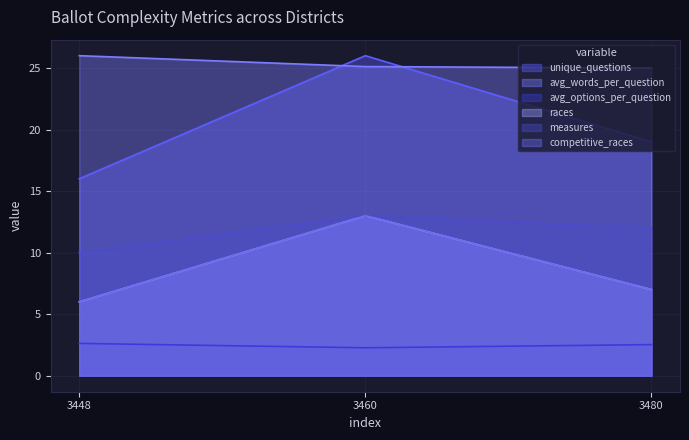

At which label is competitive_races closest to 9?

3480